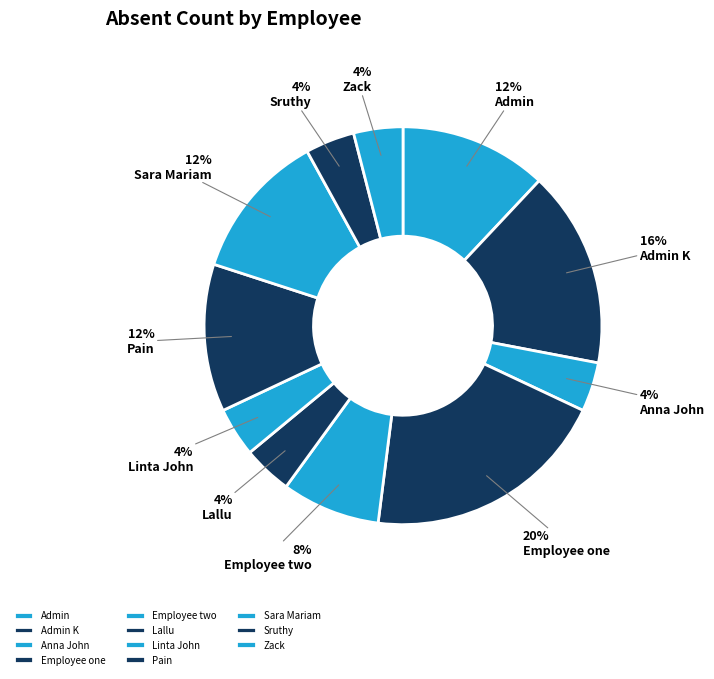

How many segments does this pie chart have?

11